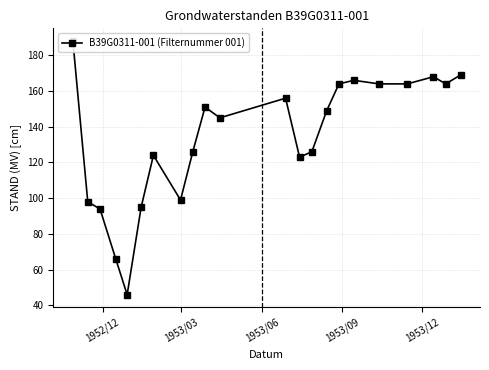

What is the smallest value displayed?

46